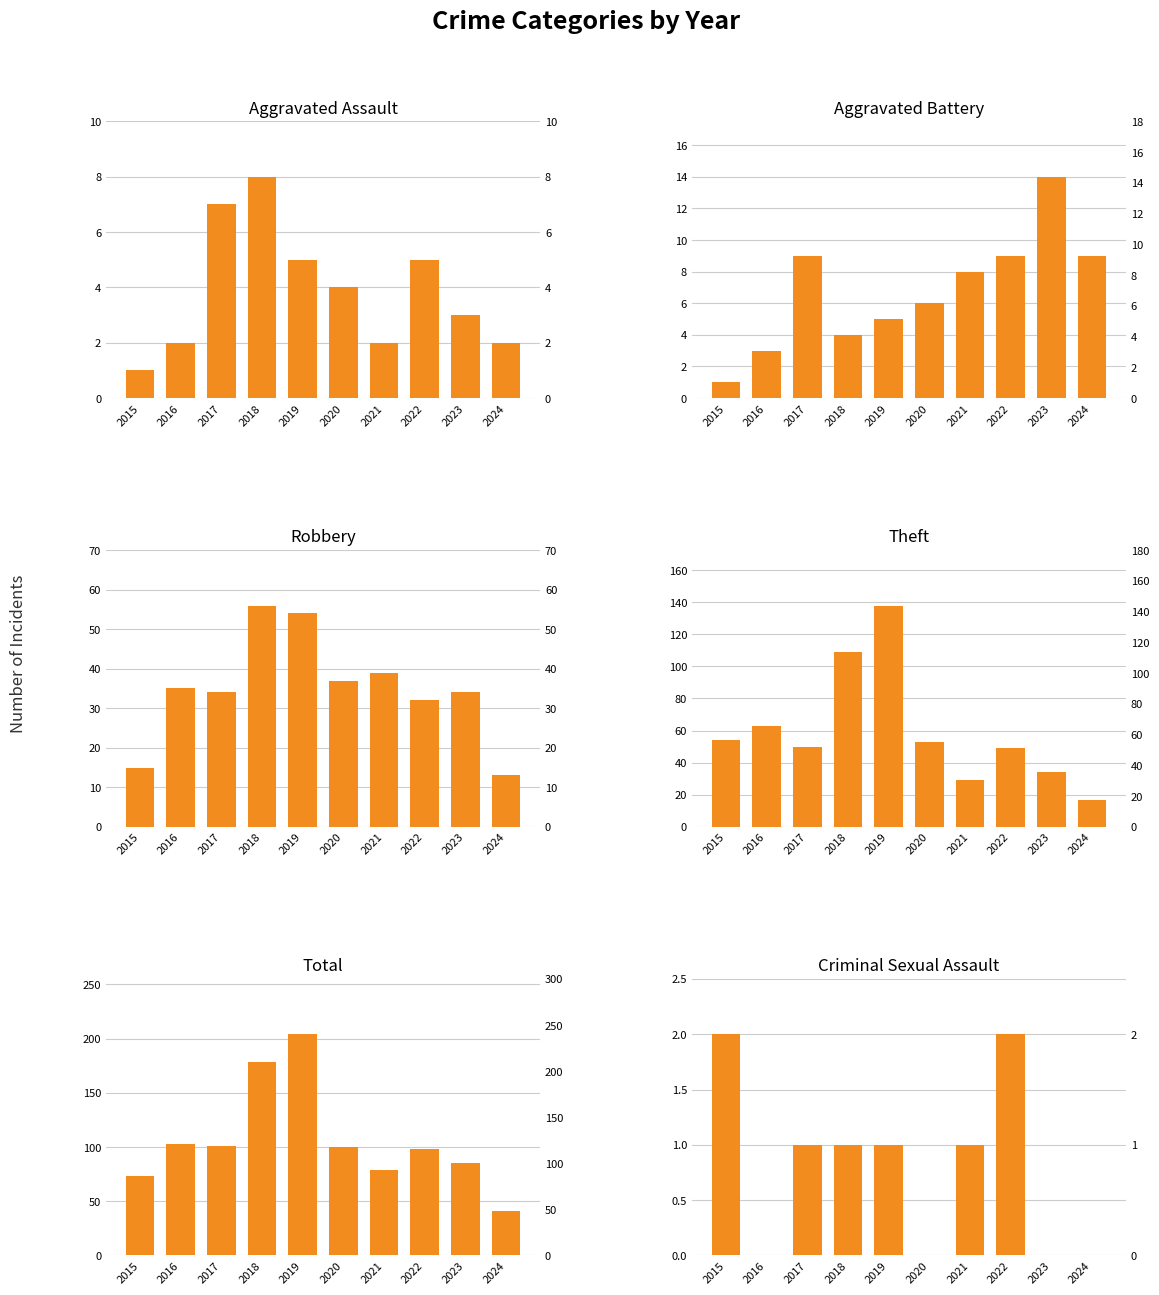

Reading left to right, list all the values displayed in this chart.

Aggravated Assault: 1	2	7	8	5	4	2	5	3	2
Aggravated Battery: 1	3	9	4	5	6	8	9	14	9
Robbery: 15	35	34	56	54	37	39	32	34	13
Theft: 54	63	50	109	138	53	29	49	34	17
Total: 73	103	101	178	204	100	79	98	85	41
Criminal Sexual Assault: 2	0	1	1	1	0	1	2	0	0